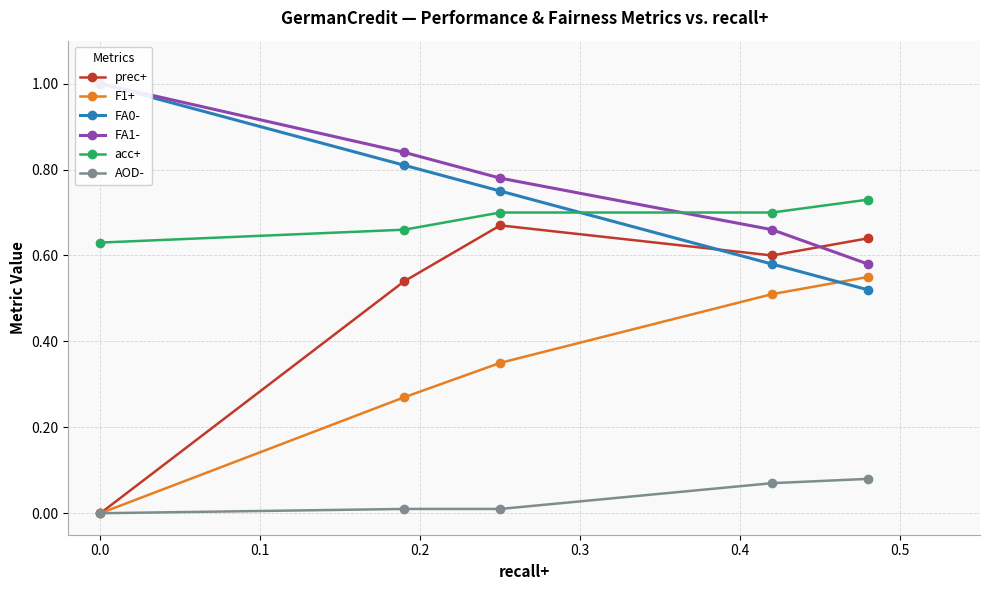

What is the difference between the maximum and minimum values in the AOD- series?

0.1